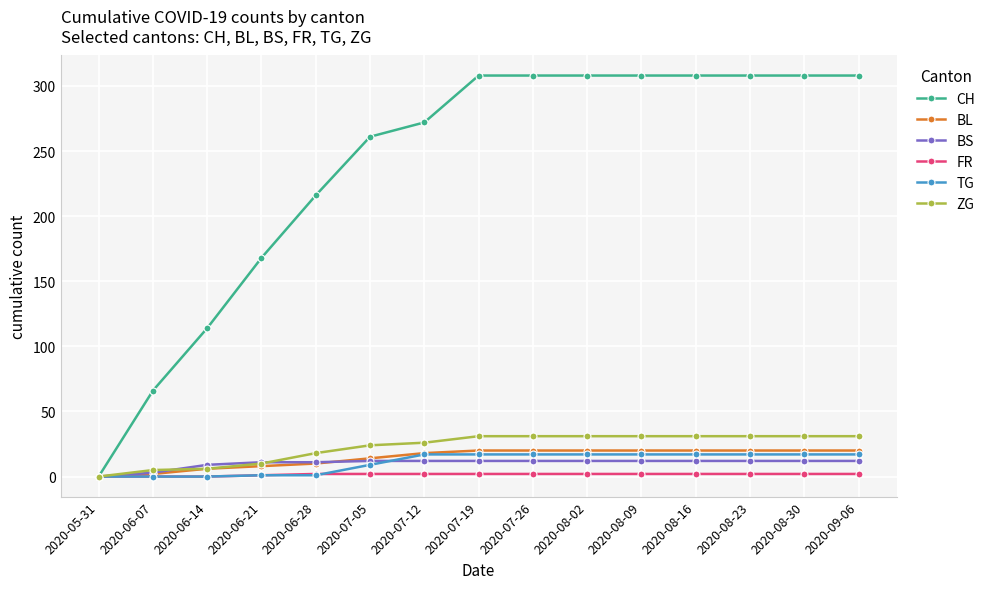

What value does the FR series have at 2020-07-19?

2